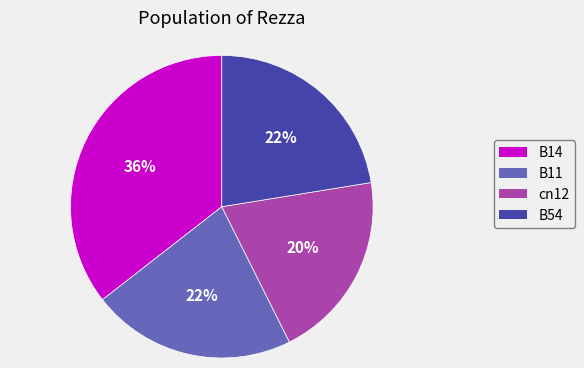

To the nearest percent, what is the difference between the B54 and cn12 slice percentages?

2%